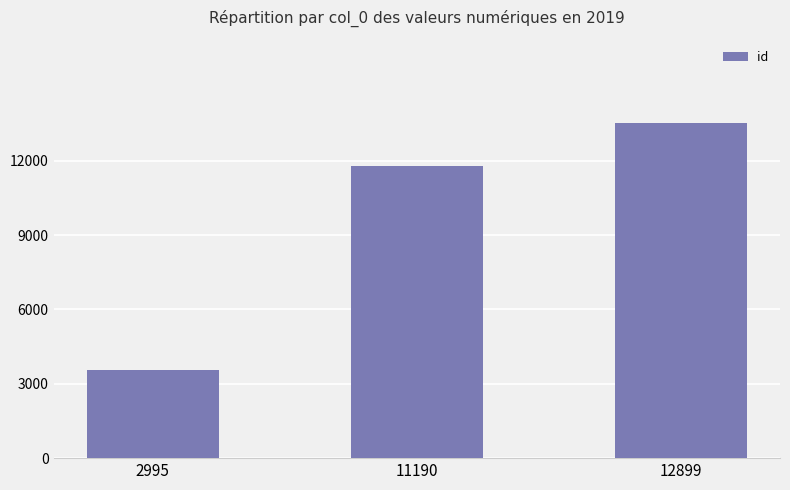

Rank the categories by value from lowest to highest.

2995, 11190, 12899